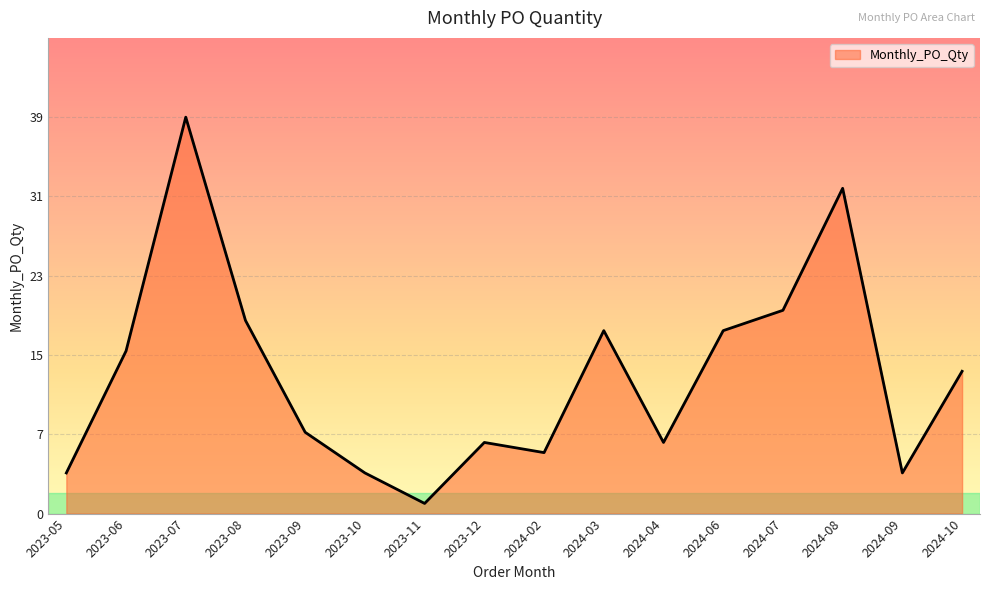

Is this an area chart (filled region under the line)?

Yes